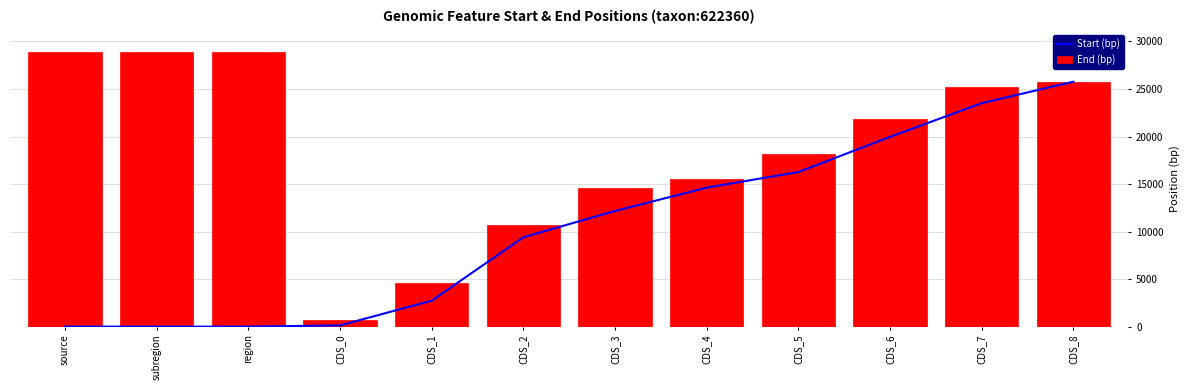

What is the spread (max minus min) of values at CDS_5?

1896